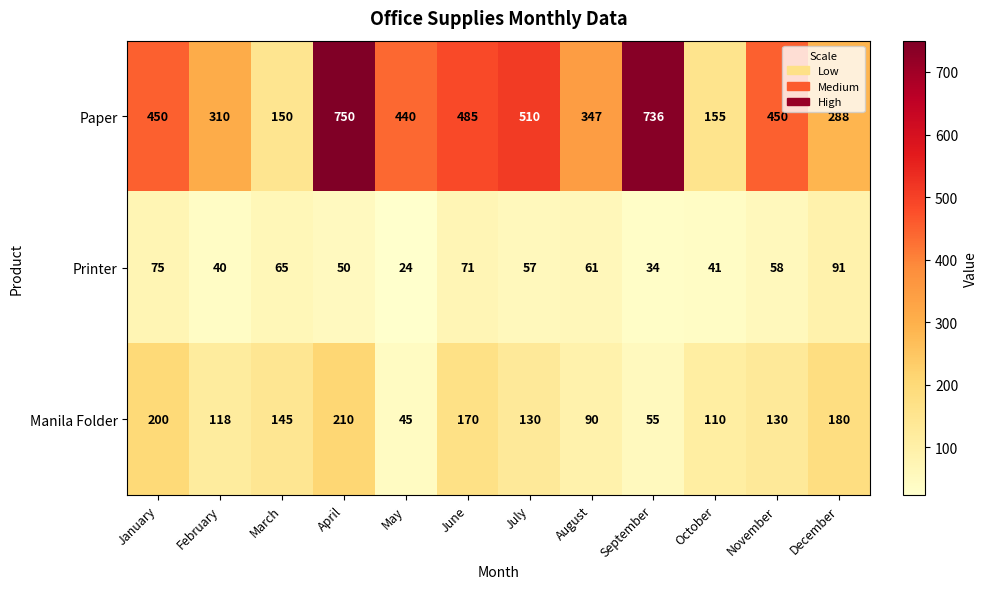

What is the total value across all series at July?

697